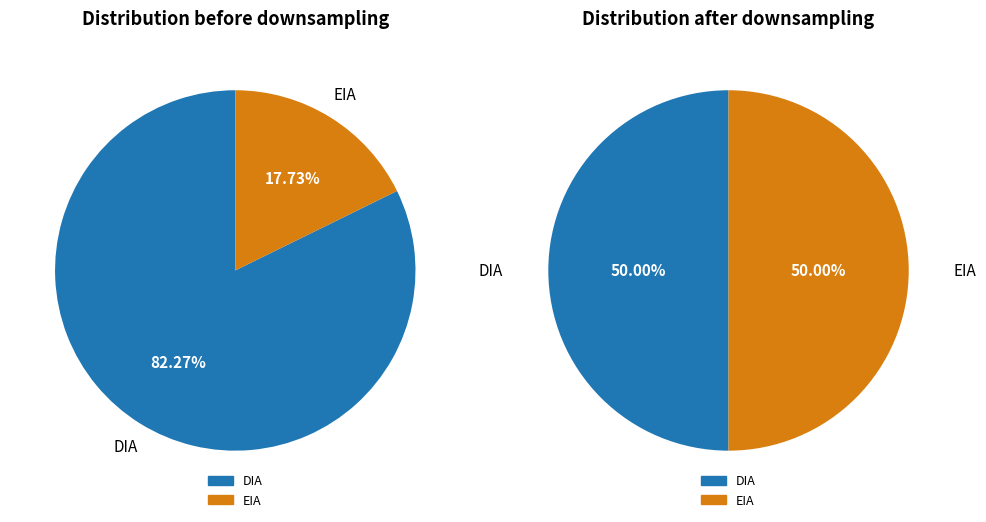

To the nearest percent, what is the difference between the largest and smallest slice percentages?

65%